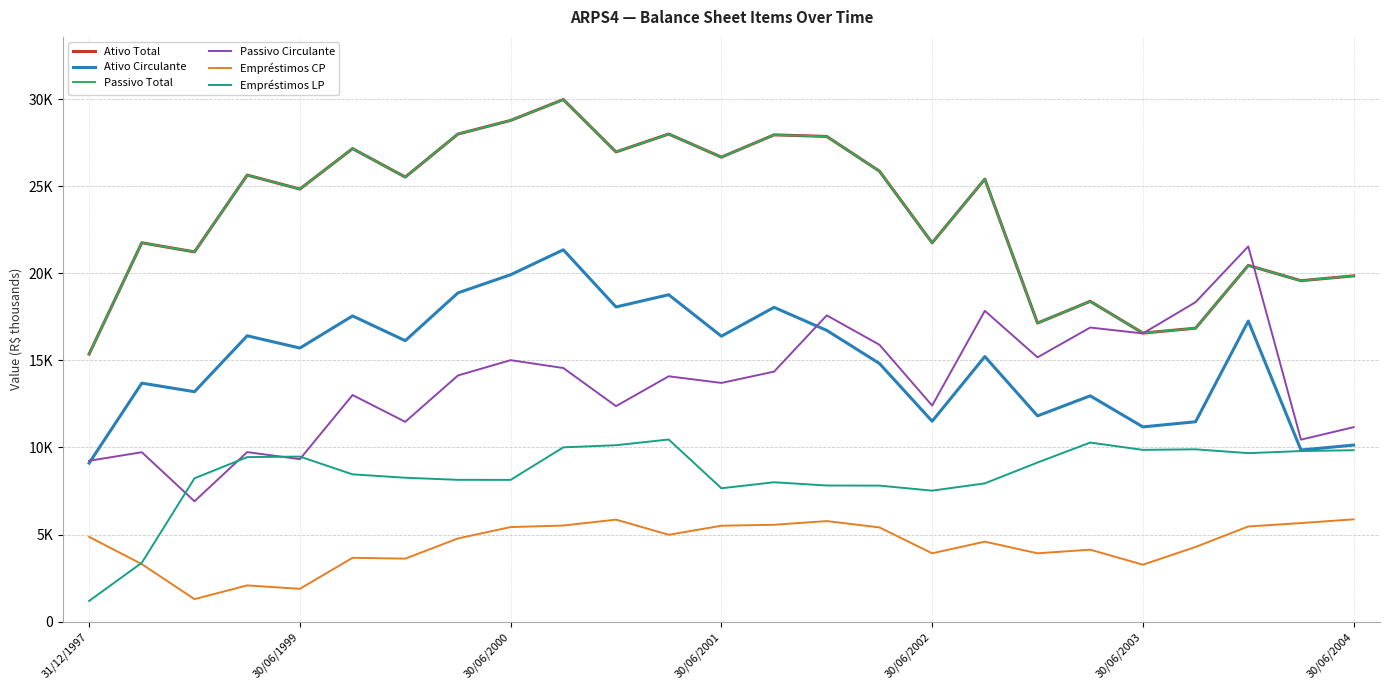

What is the maximum value for Empréstimos CP?

5875